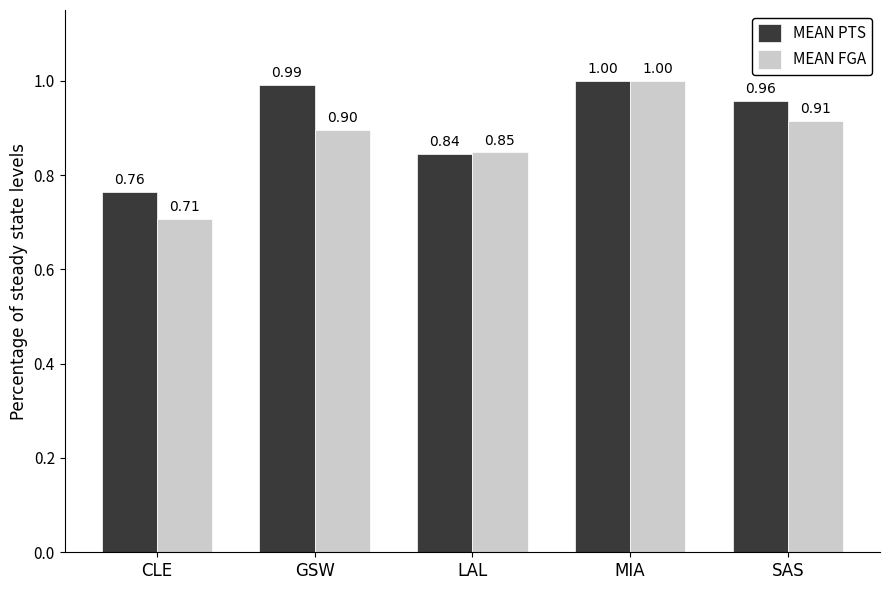

What are all the series names shown in the legend?

MEAN PTS, MEAN FGA